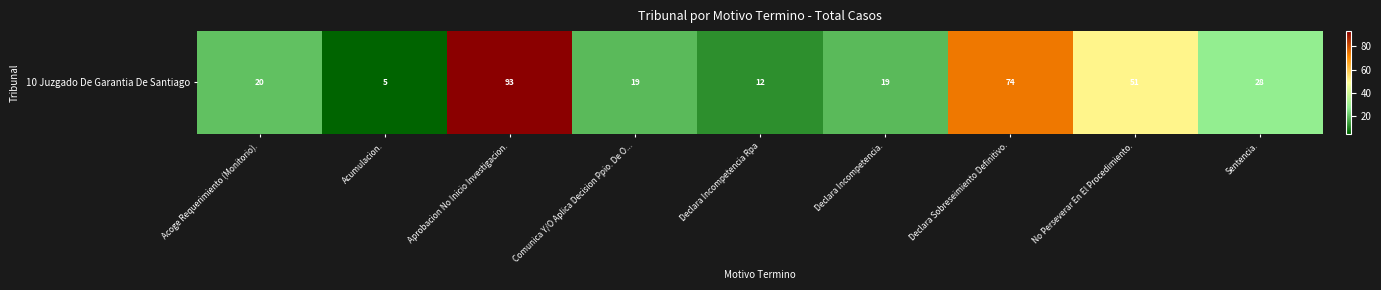

Is it true that the value at Declara Sobreseimiento Definitivo. is 17?

False